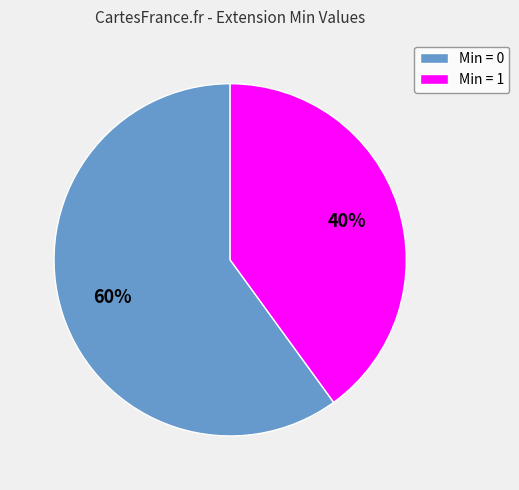

What is the majority slice?

Min = 0